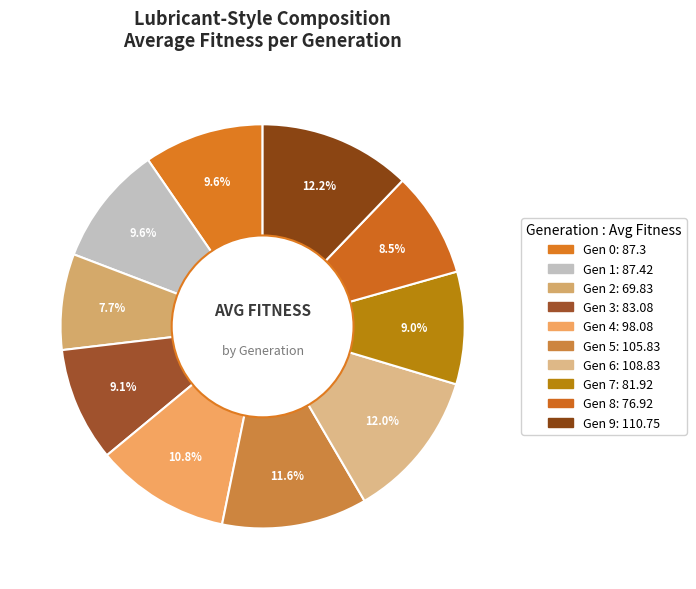

Rank the categories by value from lowest to highest.

2, 8, 7, 3, 0, 1, 4, 5, 6, 9